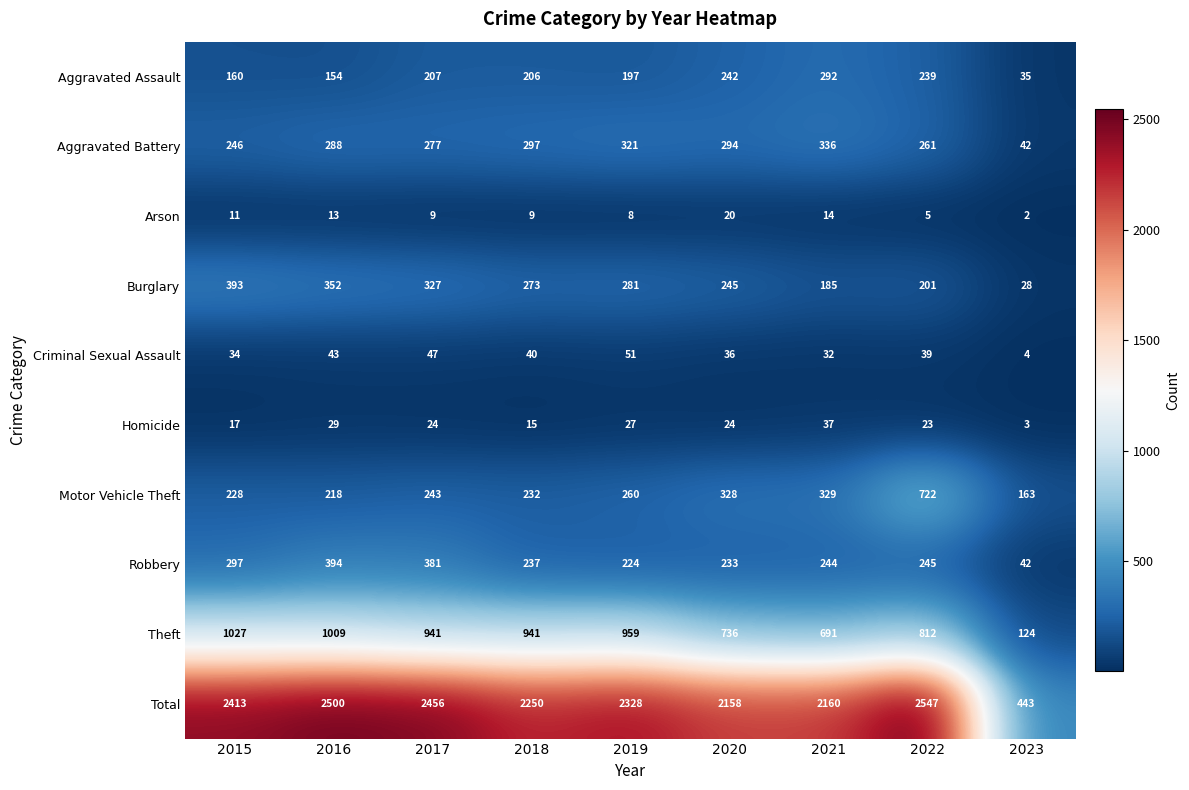

What is the difference between the second highest and minimum values in the Homicide series?

26